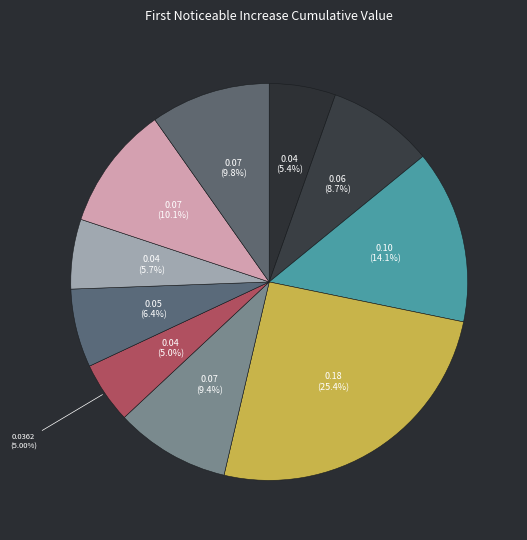

Rank the categories by value from highest to lowest.

signal segment 4, signal segment 3, signal segment 9, signal segment 10, signal segment 5, signal segment 2, signal segment 7, signal segment 8, signal segment 1, signal segment 6